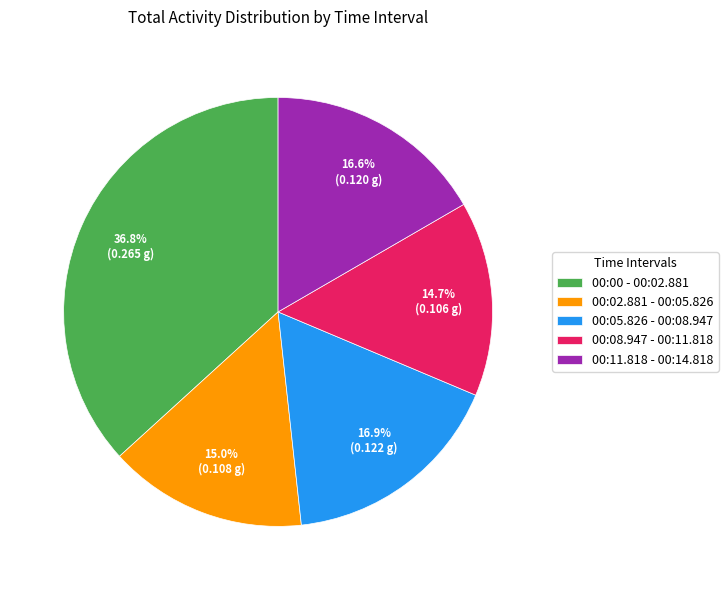

To the nearest percent, what is the combined percentage of 00:08.947 - 00:11.818 and 00:02.881 - 00:05.826?

30%